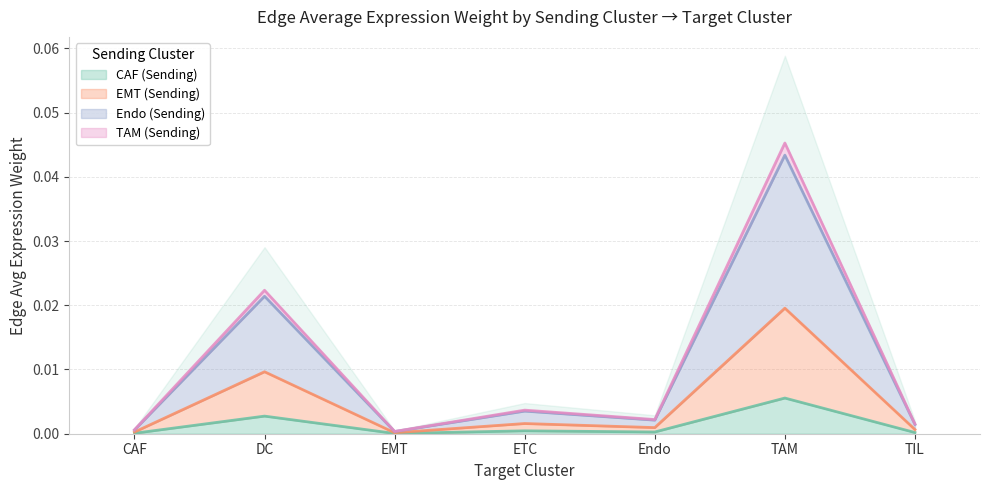

Between DC and Endo, which series saw the biggest shift?

TAM_edge_avg